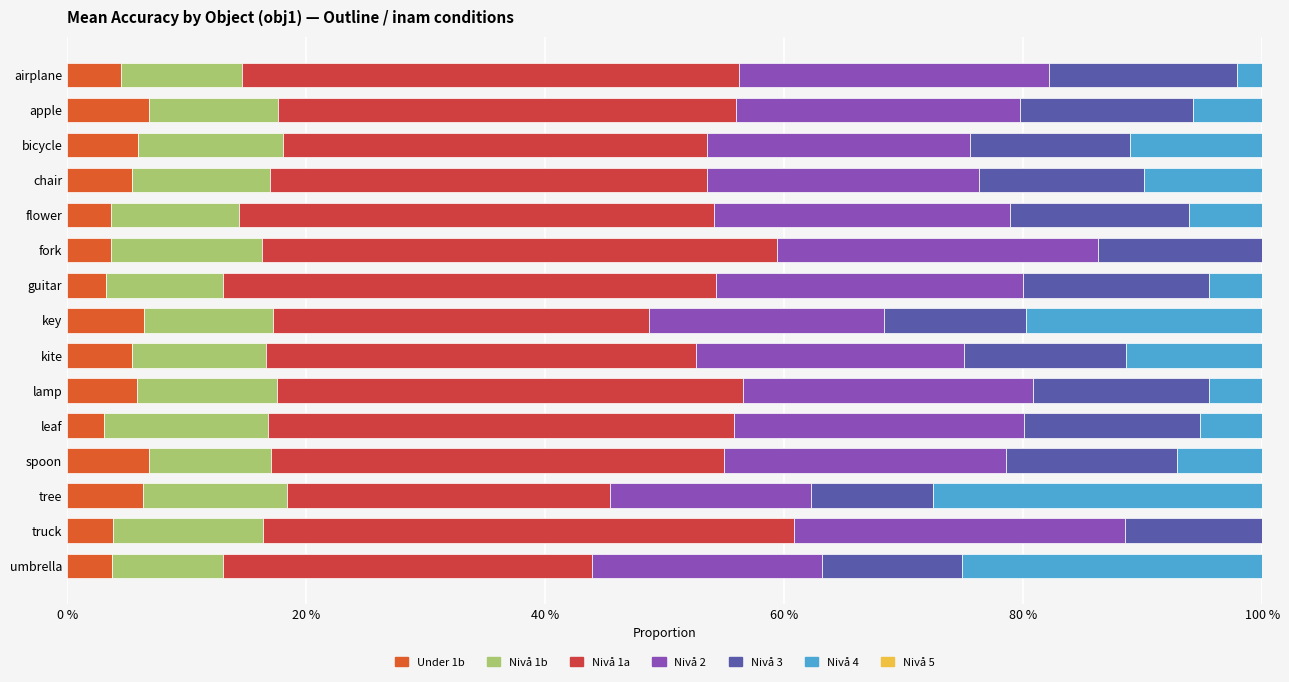

Which label corresponds to the largest value in the chart?

airplane